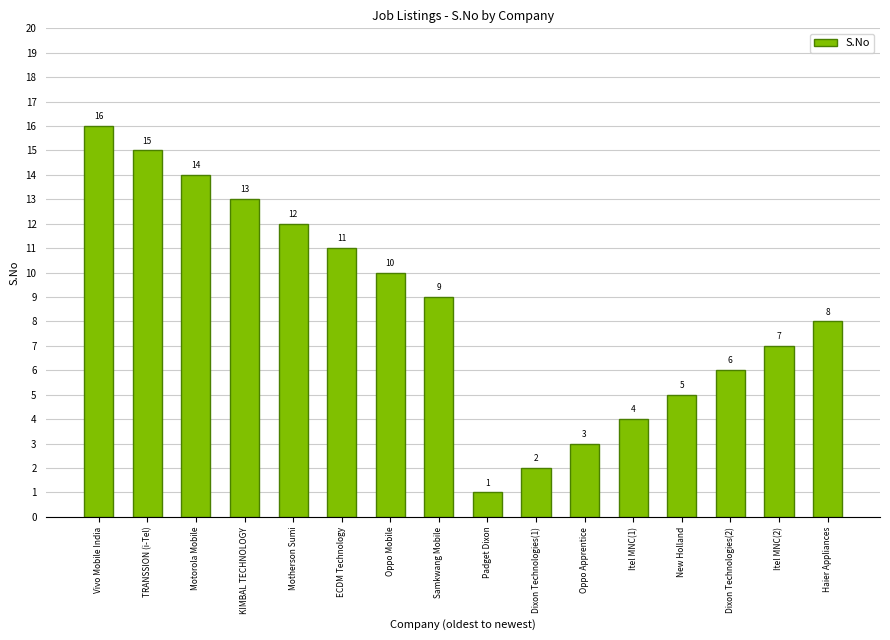

What is the sum of the values at KIMBAL TECHNOLOGY and Motherson Sumi?

25